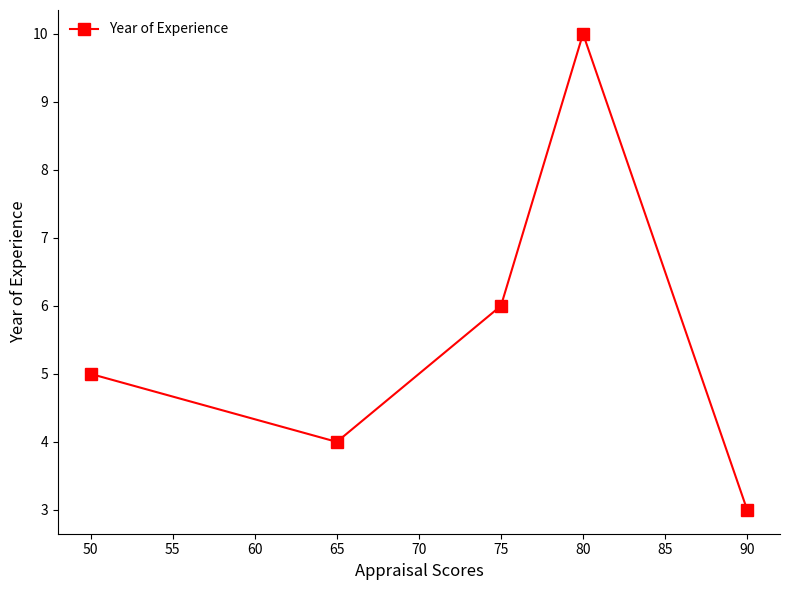

Which has a higher value, 50 or 65?

50